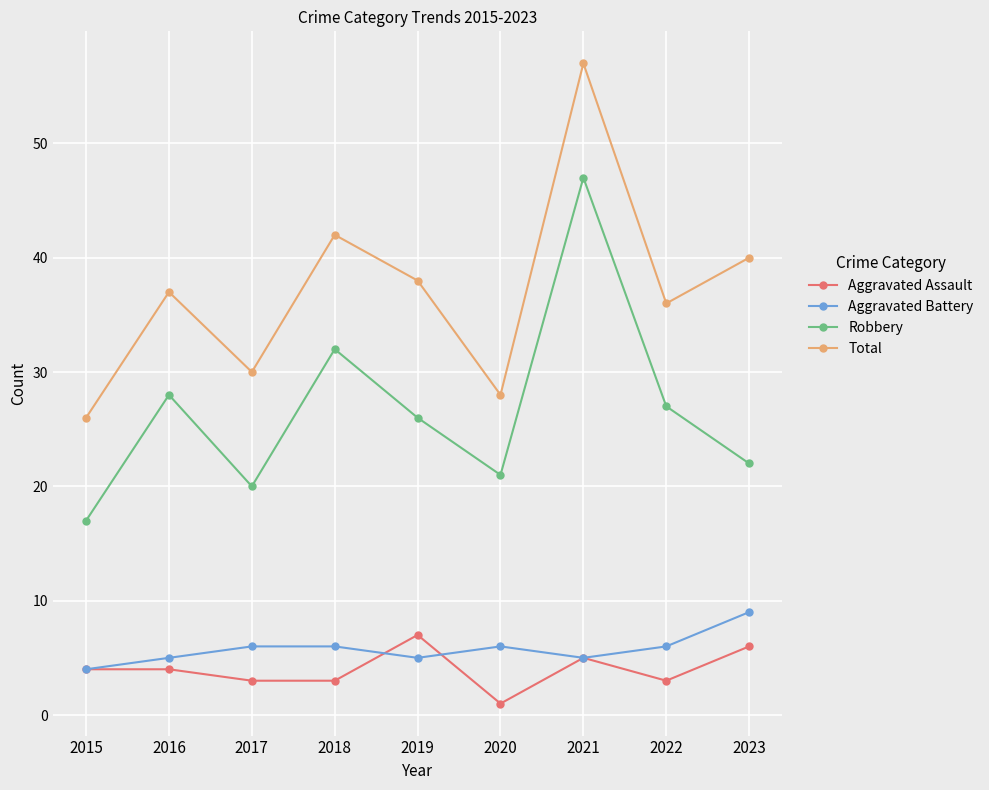

How many data points in Total are less than 37?

4